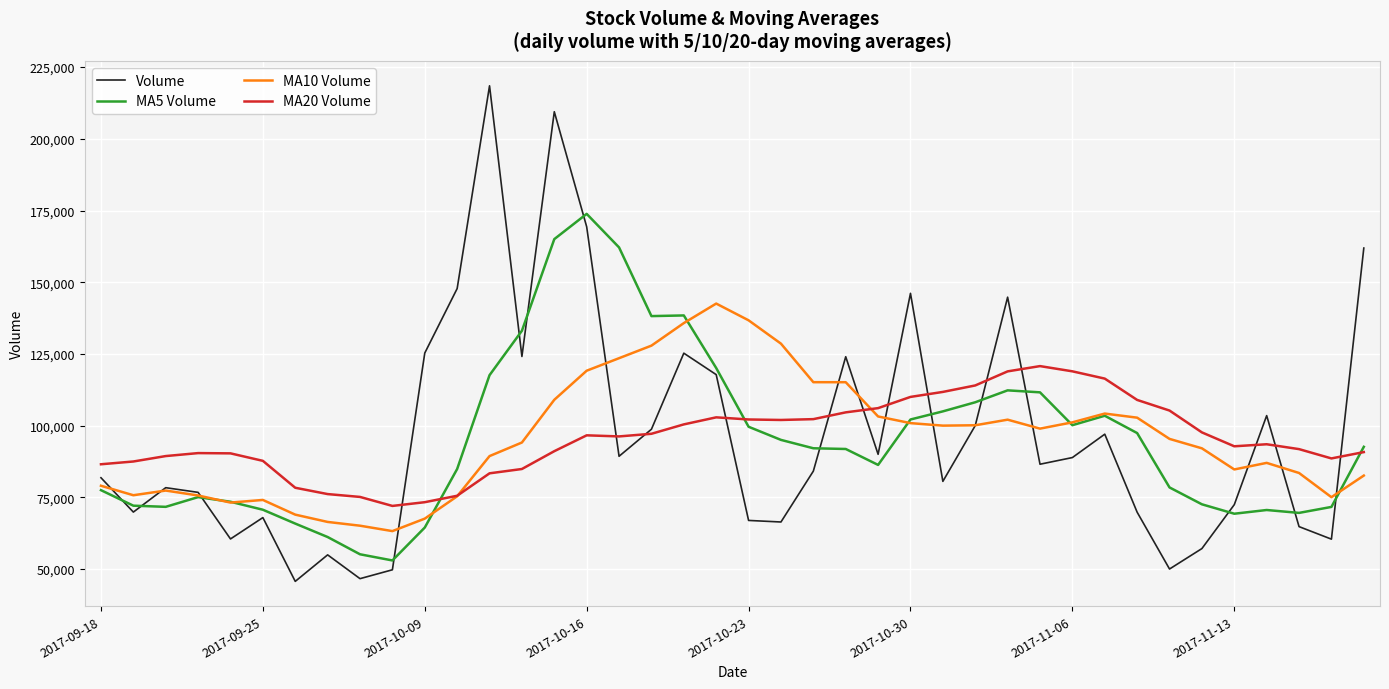

List the series in order of their peak value, highest first.

Volume, MA5 Volume, MA10 Volume, MA20 Volume